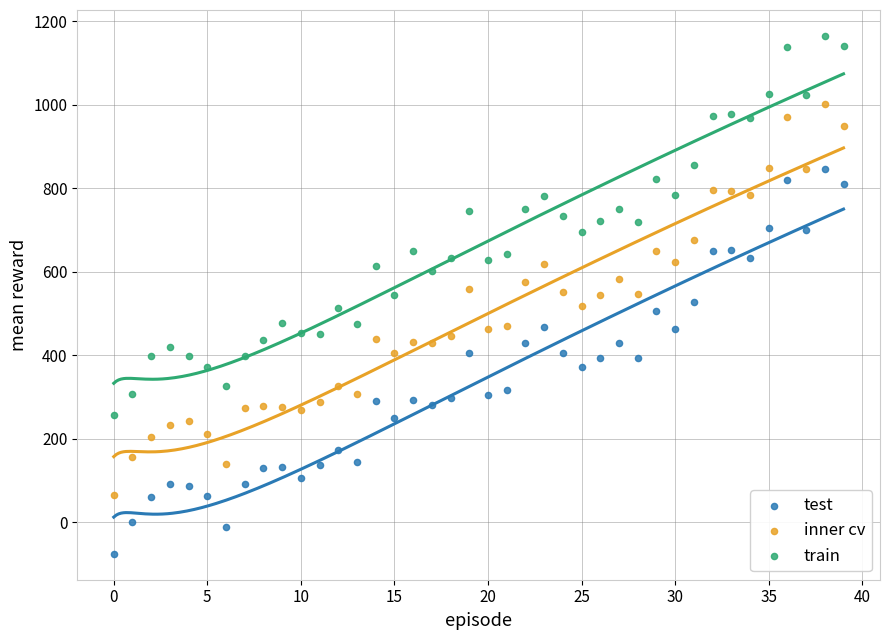

Which series contains the lowest Y value?

test